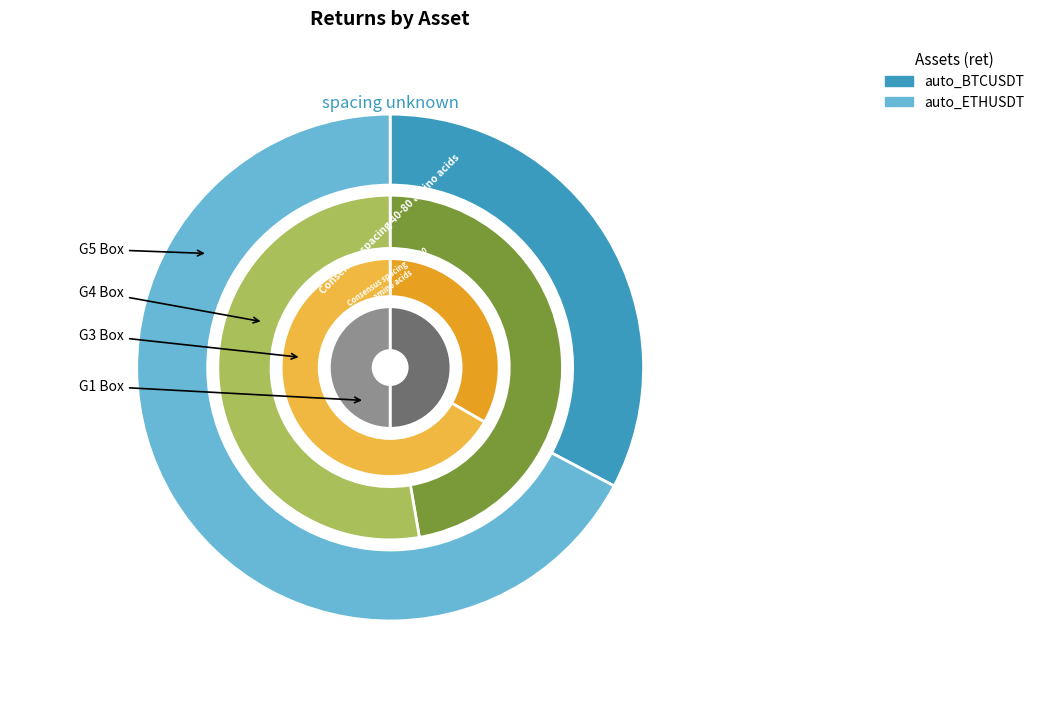

How many slices are in this pie chart?

2